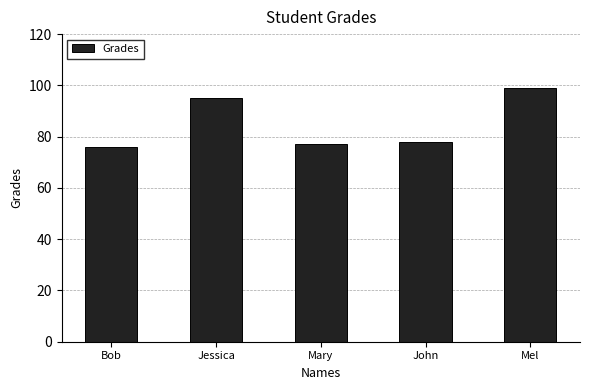

What is the change in value from Jessica to John?

-17